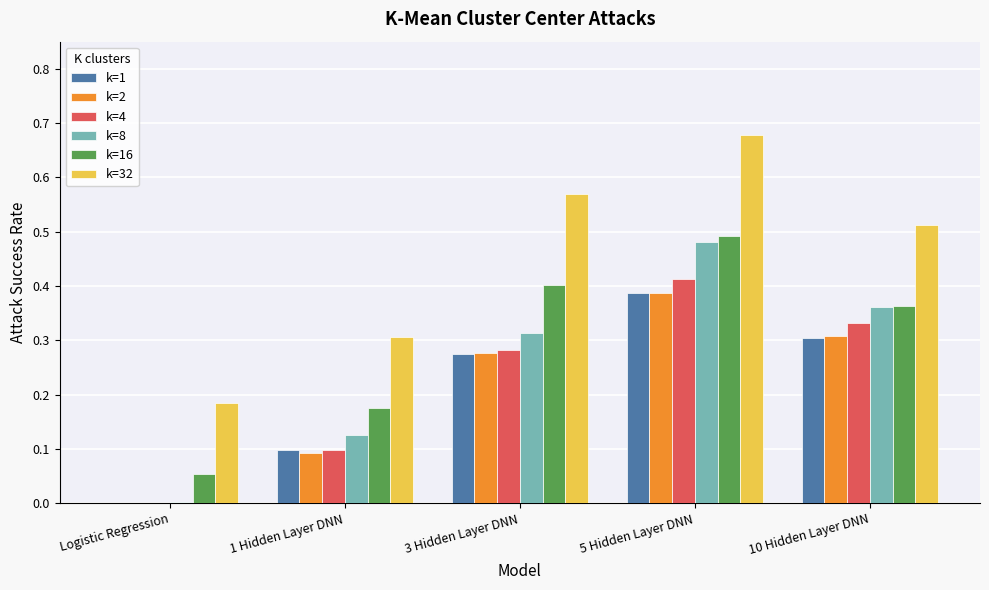

Which series changed the most between 1 Hidden Layer DNN and 3 Hidden Layer DNN?

k=32